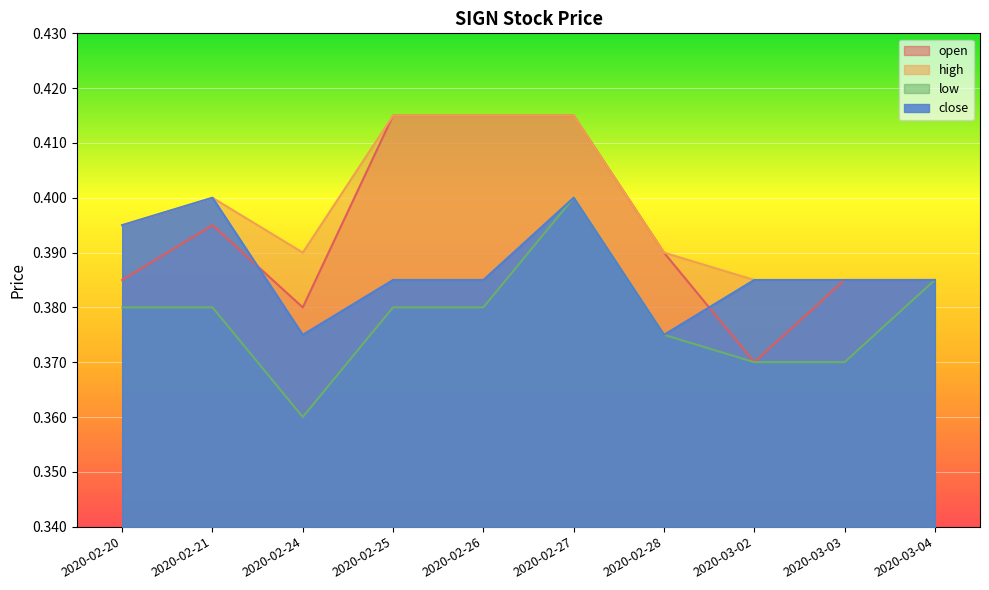

Which series changed the most between 2020-02-24 and 2020-02-28?

low